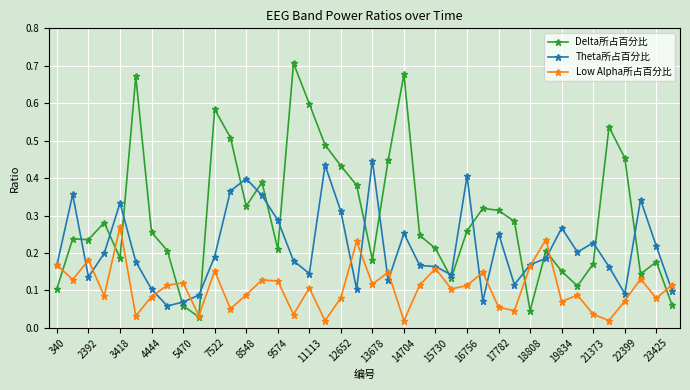

List the series in order of their overall mean, lowest first.

Low Alpha所占百分比, Theta所占百分比, Delta所占百分比